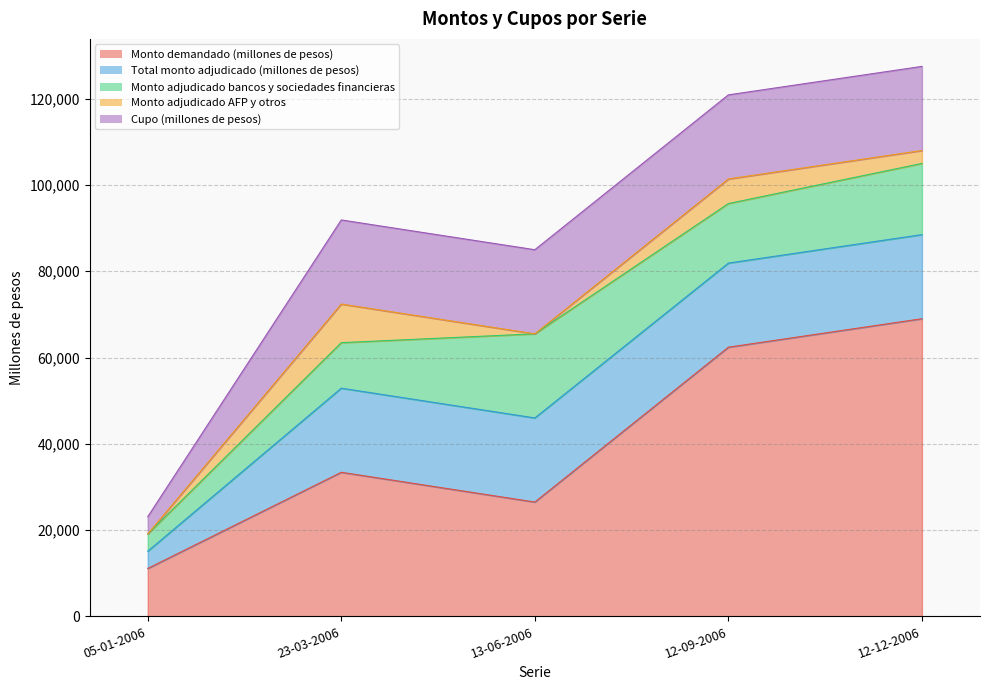

True or false: Cupo (millones de pesos) and Total monto adjudicado (millones de pesos) intersect in this chart.

False